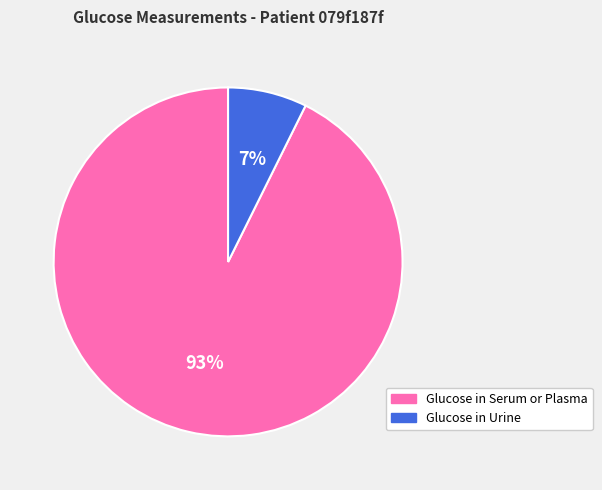

Is there a majority slice in this chart?

Yes